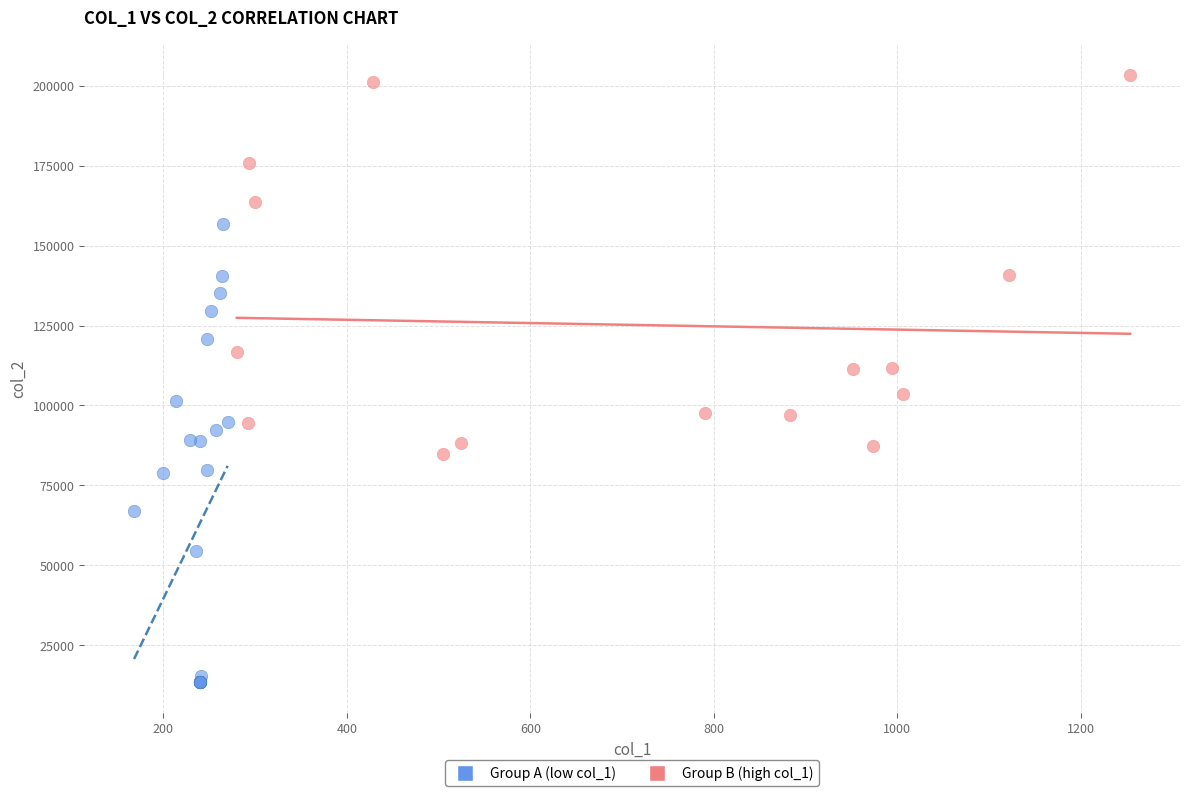

Which series reaches the minimum Y coordinate?

Group A (low col_1)